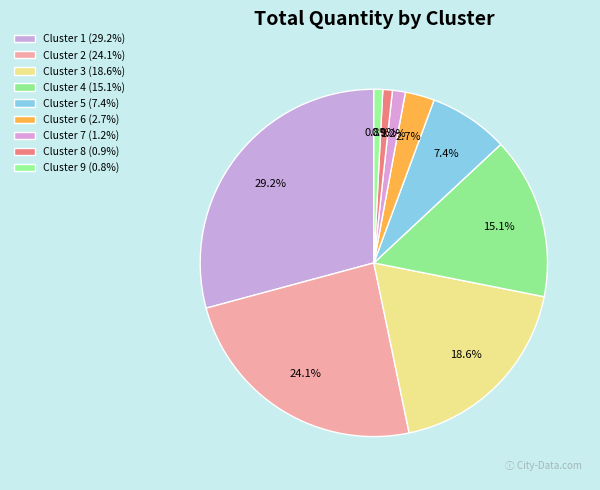

How many segments does this pie chart have?

9